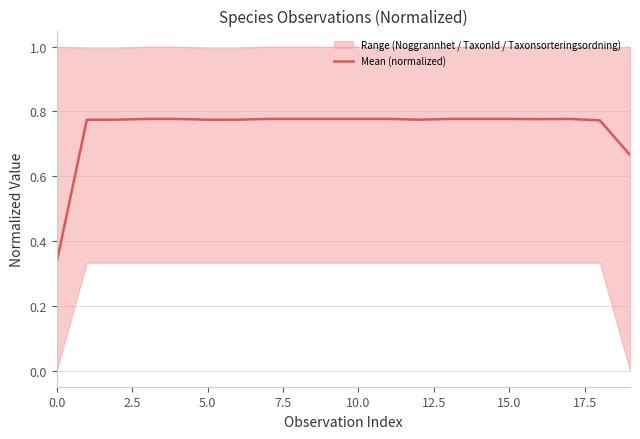

Which has a higher value, 12 or 14?

14